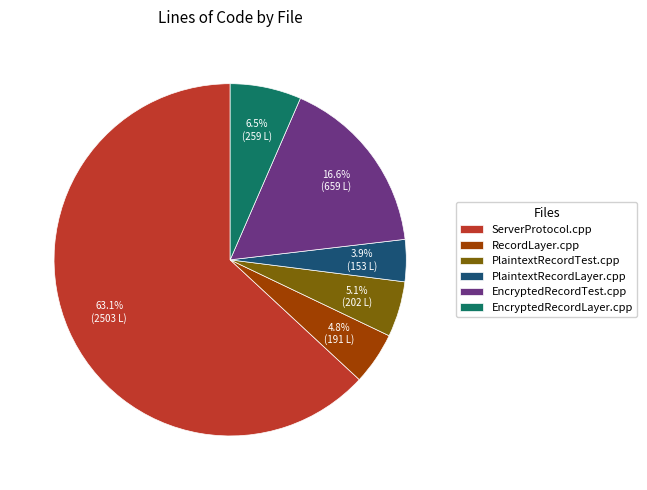

To the nearest percent, what is the combined percentage of ServerProtocol.cpp and PlaintextRecordLayer.cpp?

67%